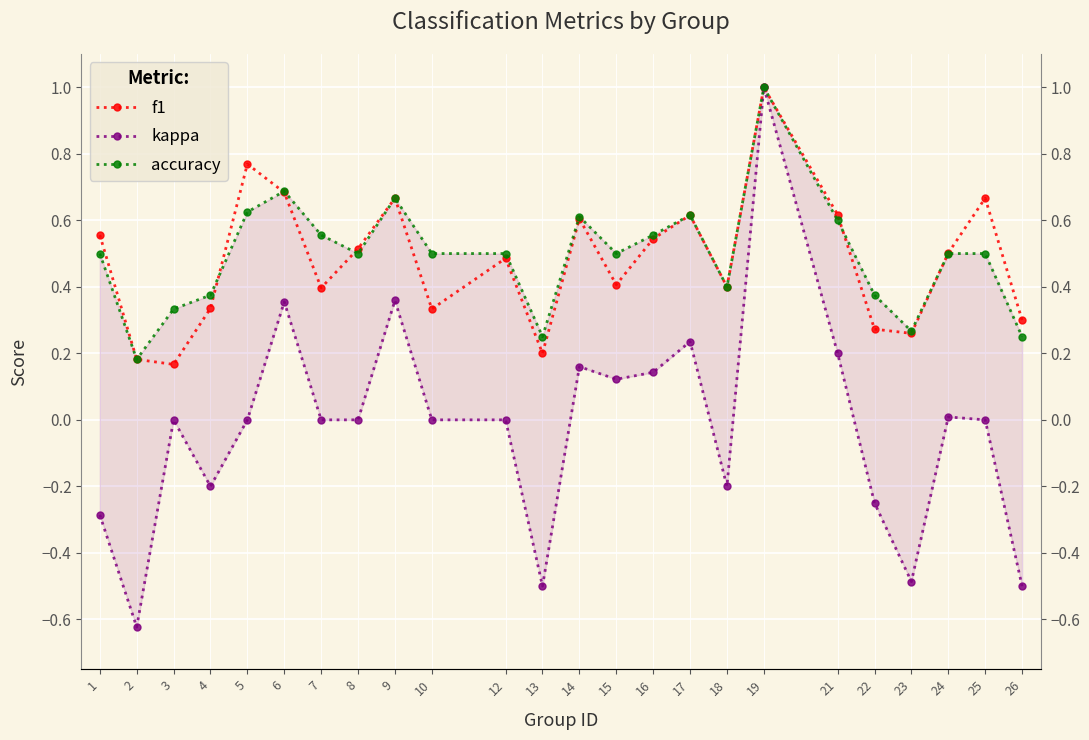

What is the difference between the maximum and minimum values in the kappa series?

1.6